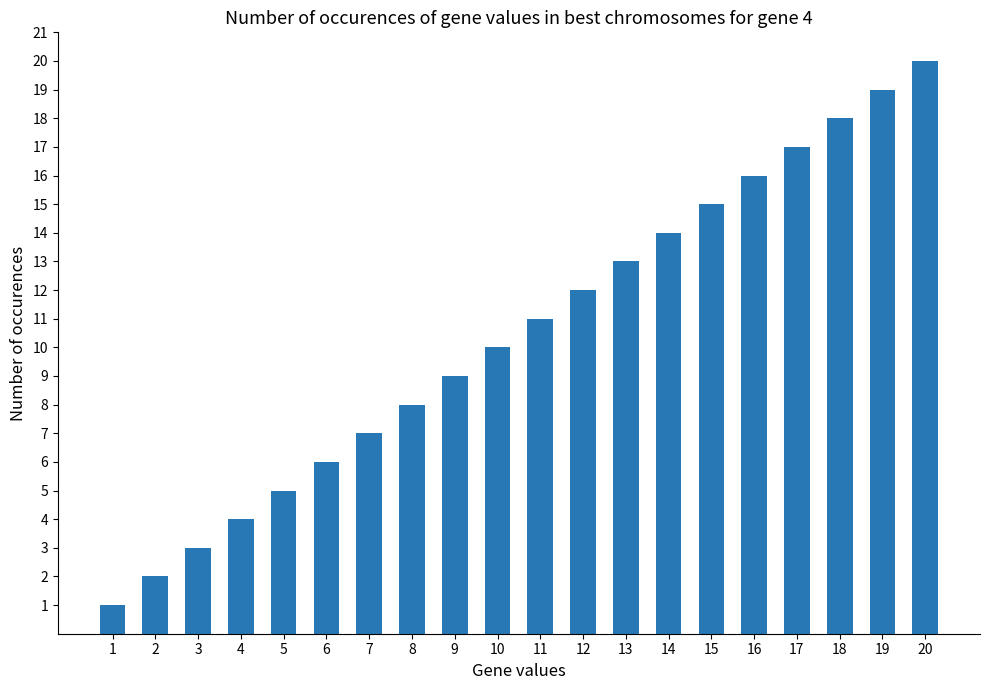

Which category has the highest value across all series?

20